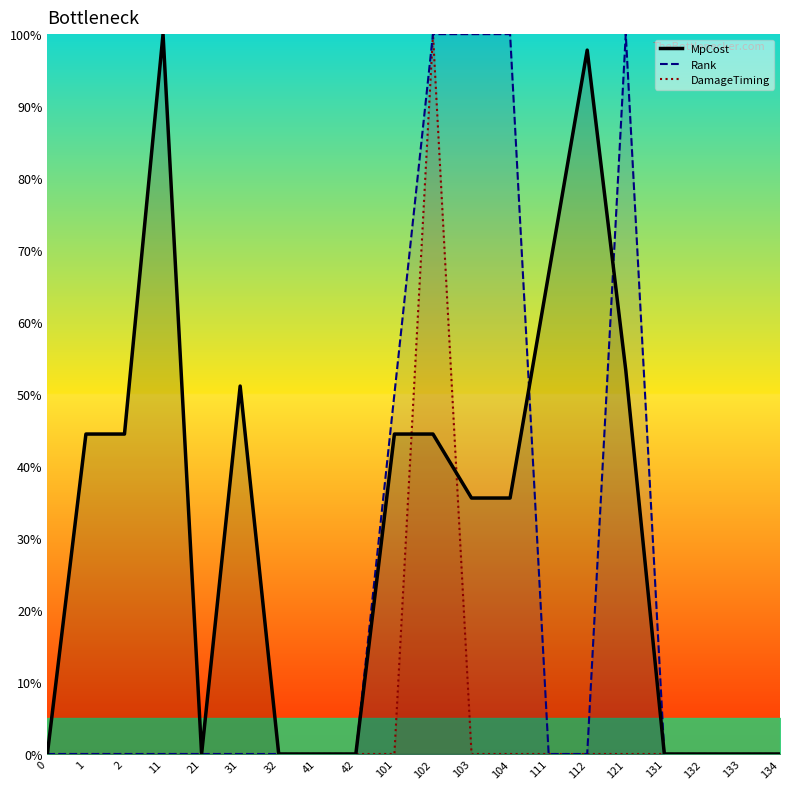

True or false: Rank and DamageTiming intersect in this chart.

False